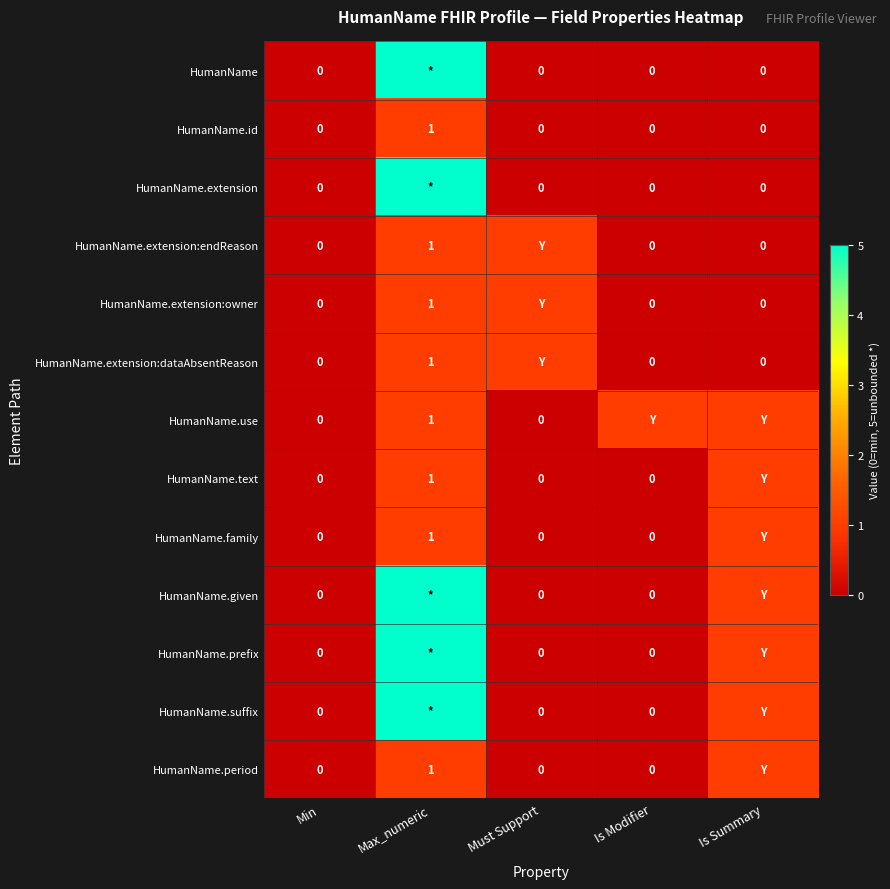

Is it true that HumanName.extension:owner equals 0 at Max_numeric?

False